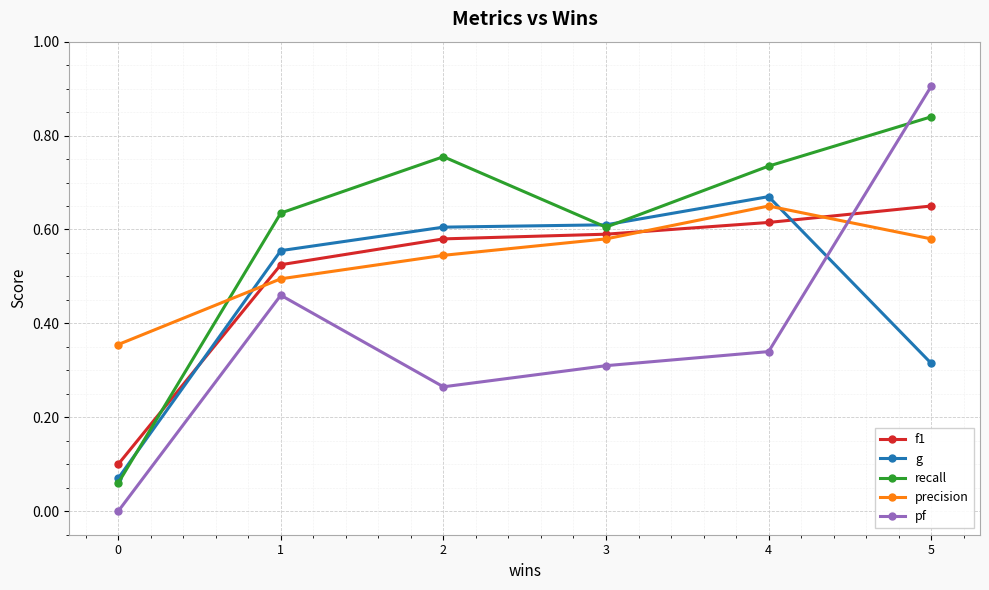

After their last crossing, which series has the higher values: pf or g?

pf